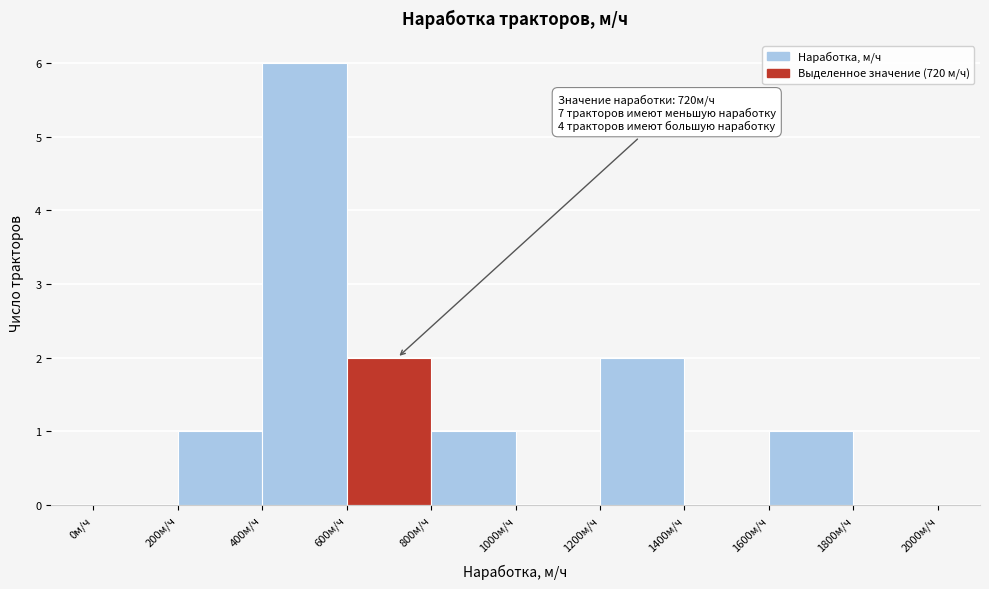

Which range on the x-axis has the tallest bar?

400 to 600